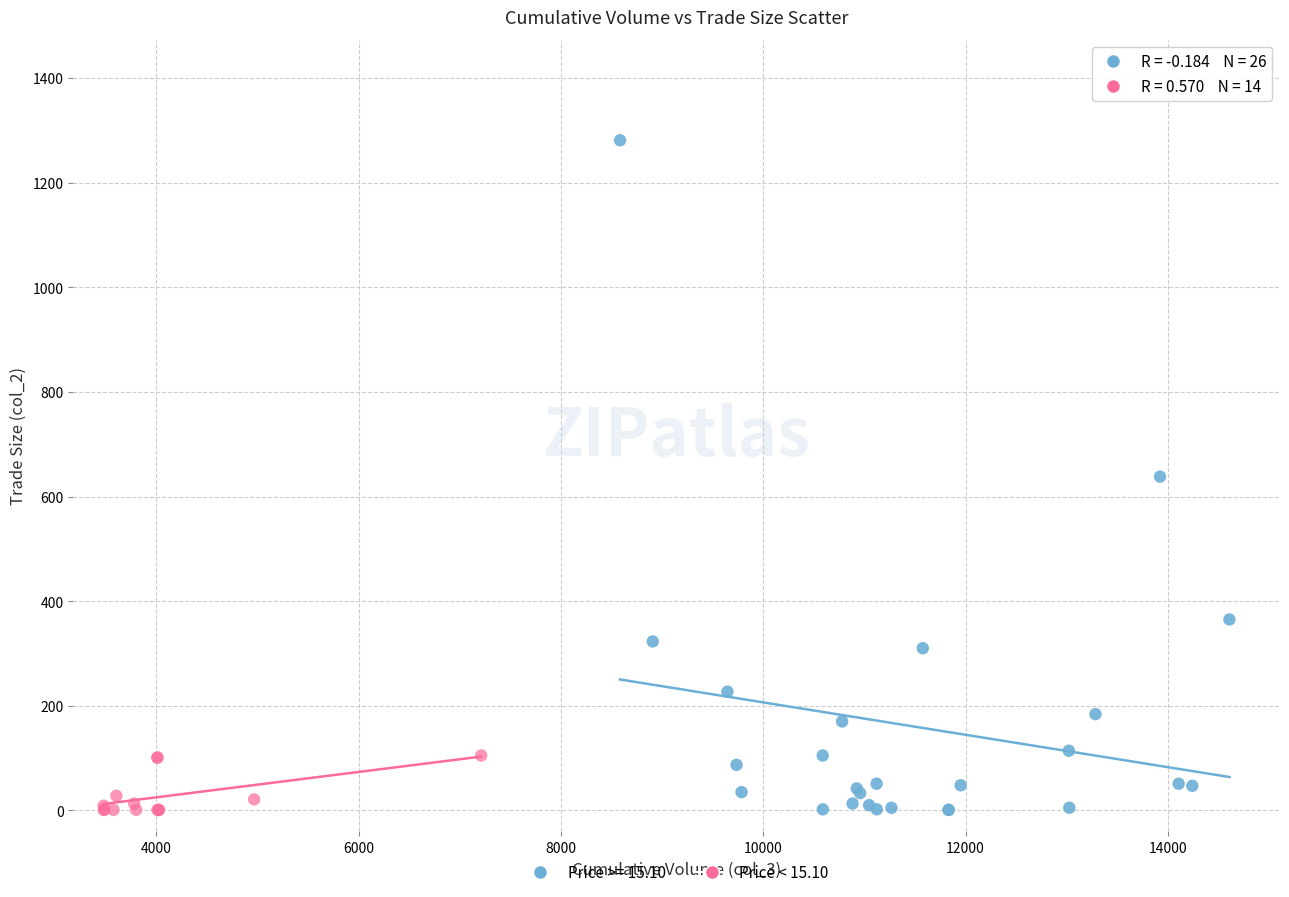

Which series contains the highest Y value?

Price >= 15.10